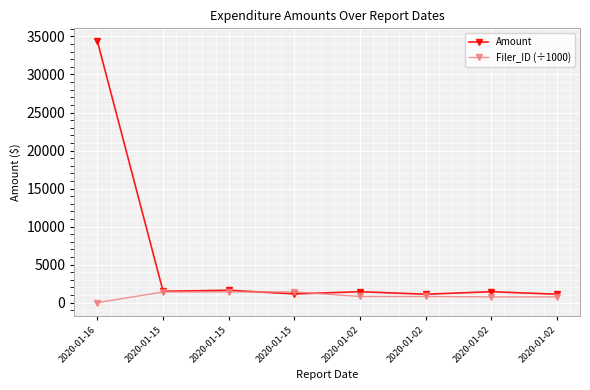

At which category is the sum across all series the highest?

2020-01-16